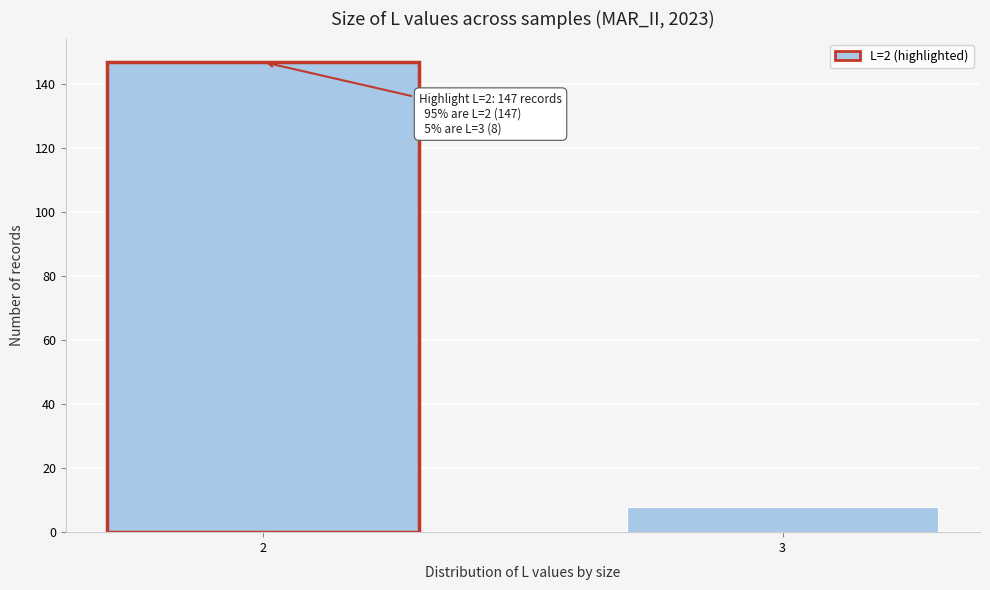

Reading left to right, extract all data points from this chart.

147	8